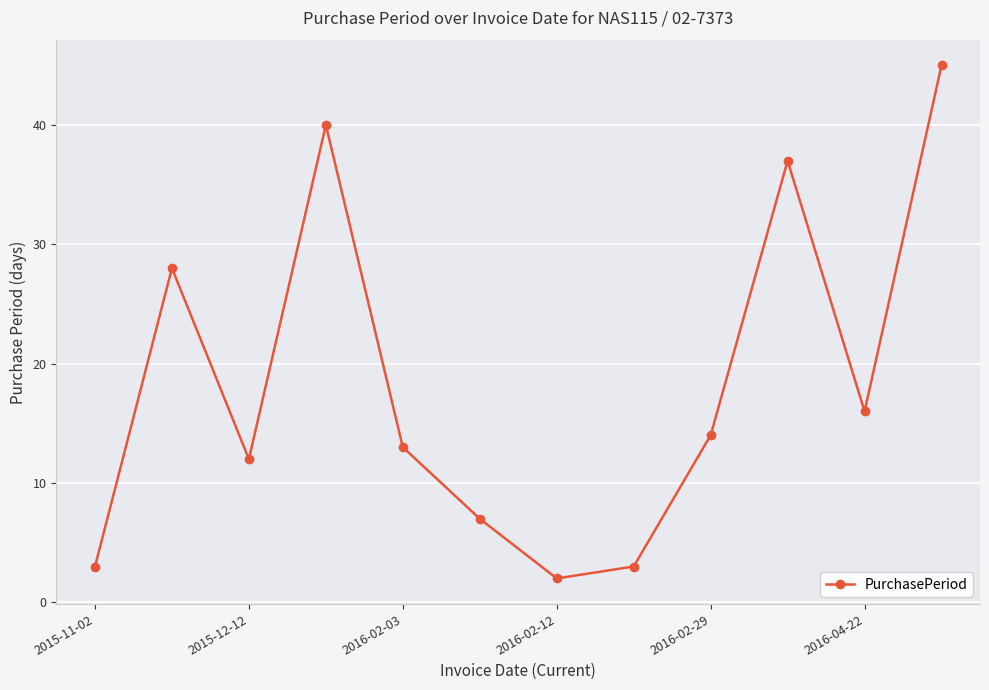

What is the value of the 6th point from the left?

7